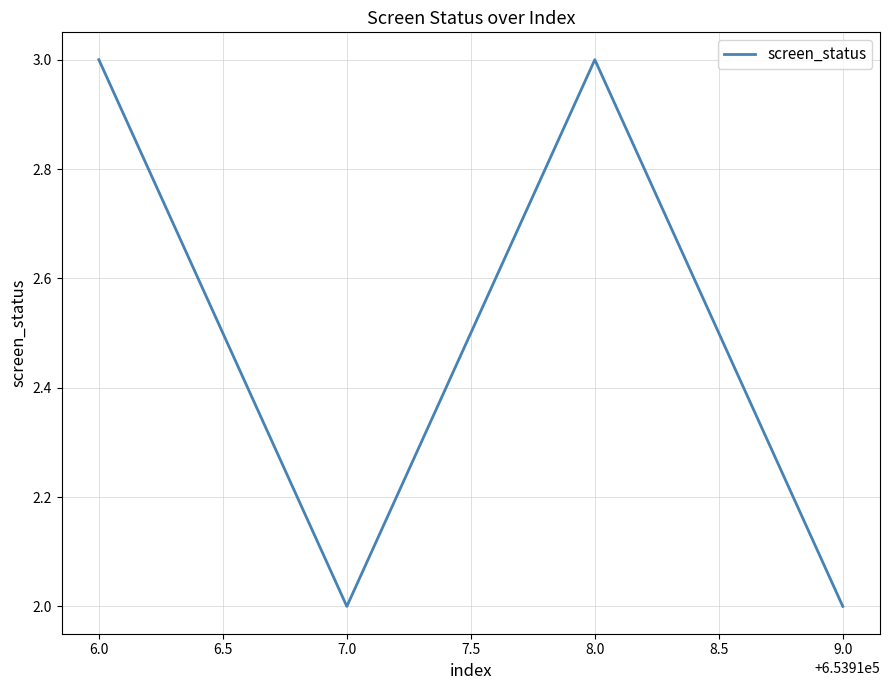

Reading left to right, extract all data points from this chart.

6.0=3	7.0=2	8.0=3	9.0=2